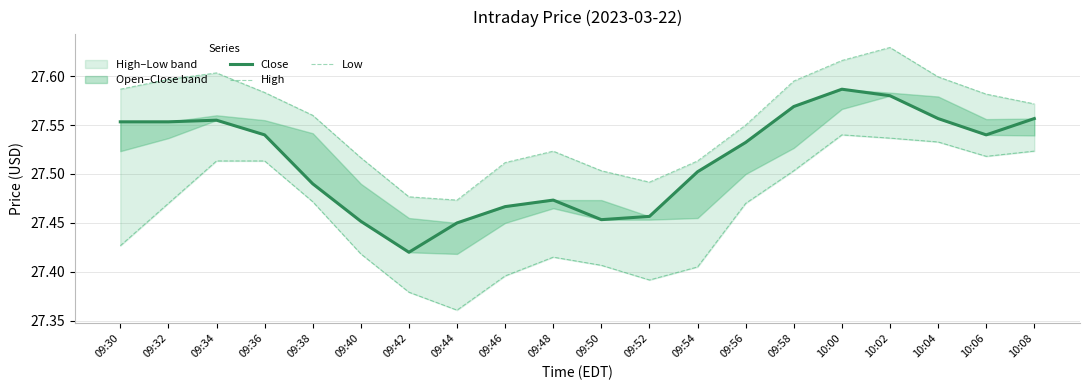

What is the minimum value shown in the chart?

27.4